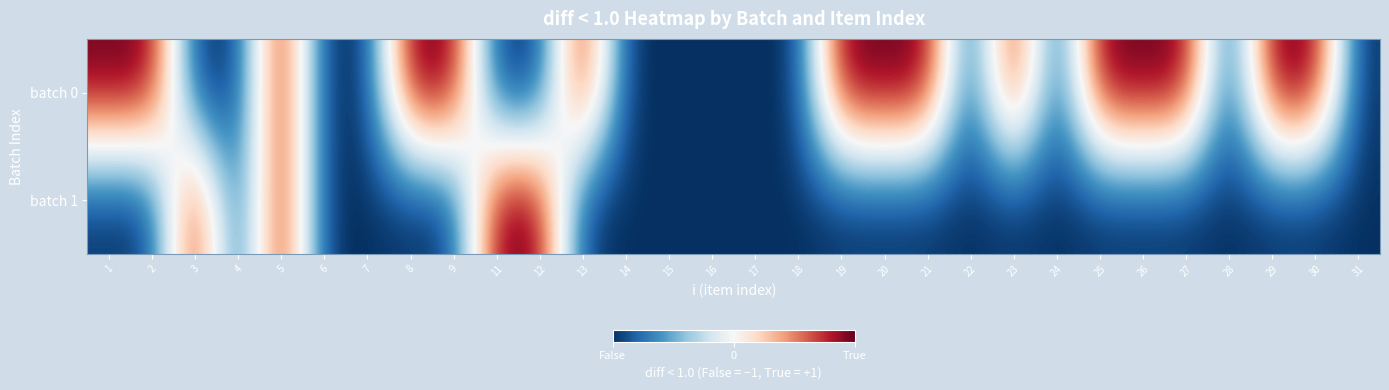

What is the smallest value displayed?

-1